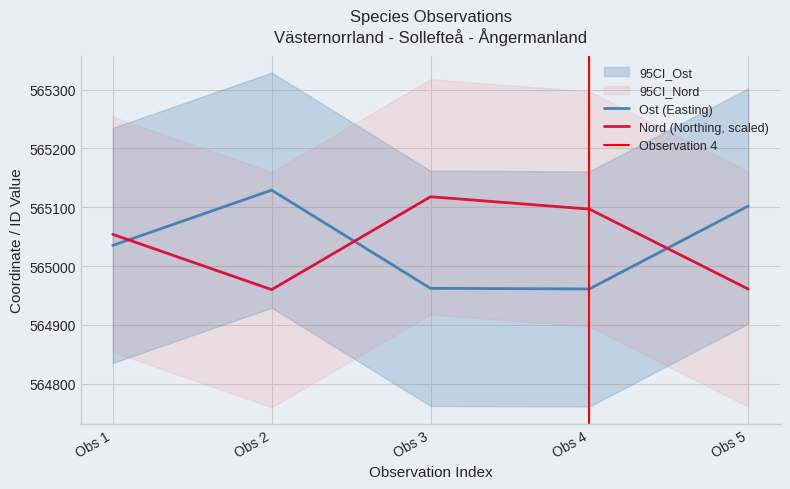

How many interior local peaks does the Nord series have?

1